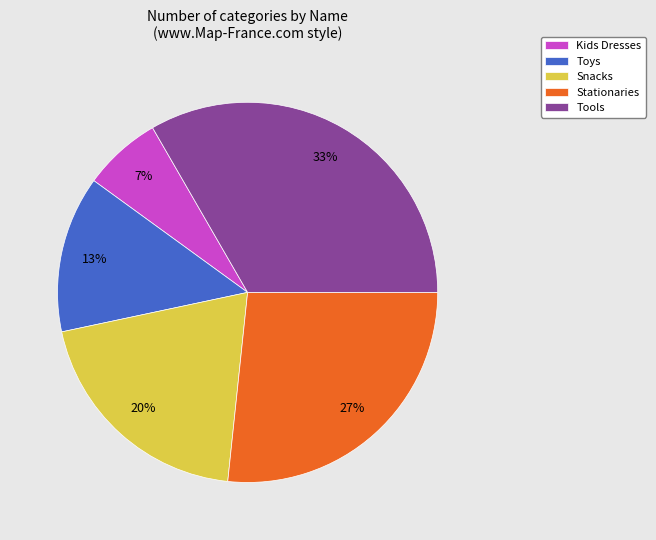

What is the smallest slice in the pie chart?

Kids Dresses